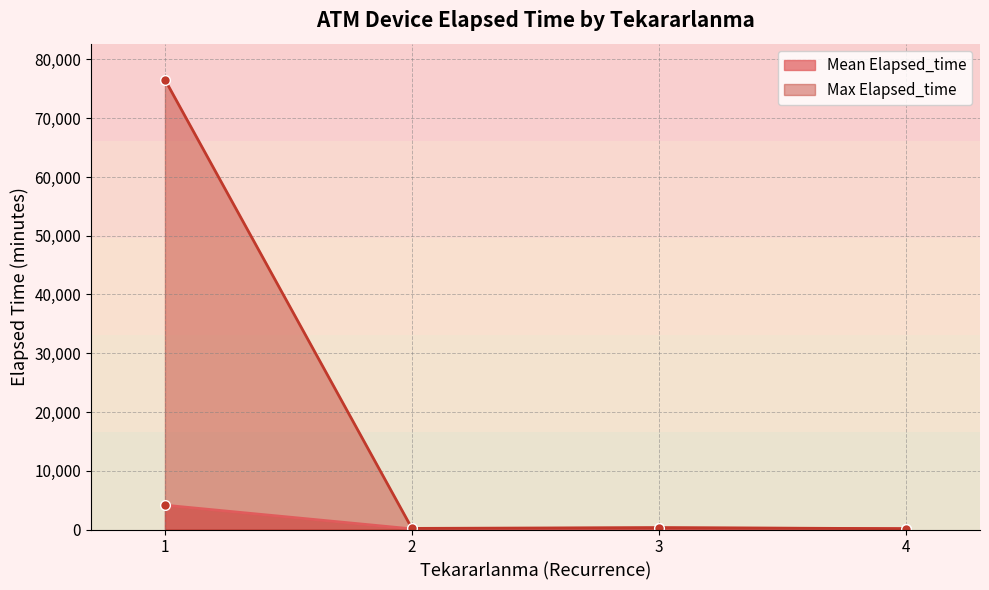

Which series changed the most between 1 and 3?

Max Elapsed_time